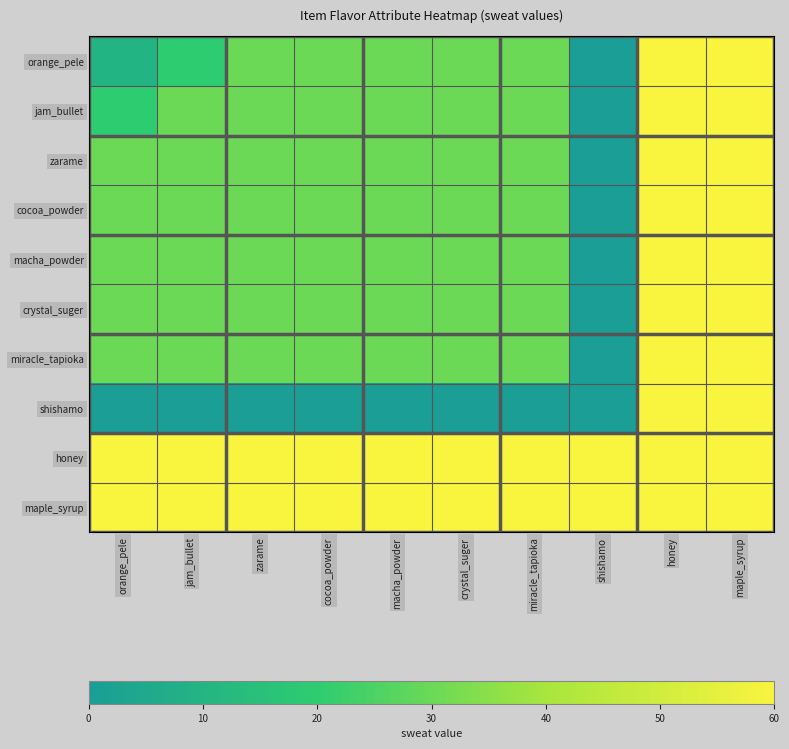

How many categories are shown in the chart?

10